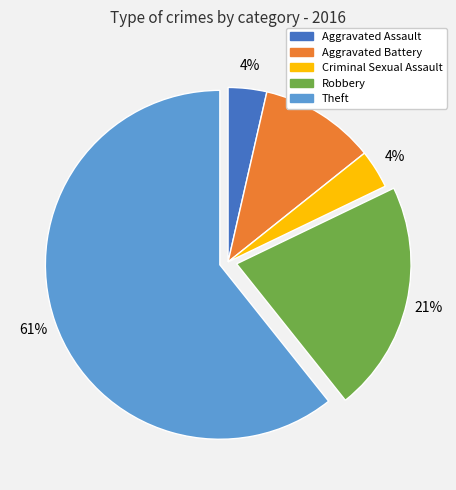

Which category has the biggest portion of the pie?

Theft